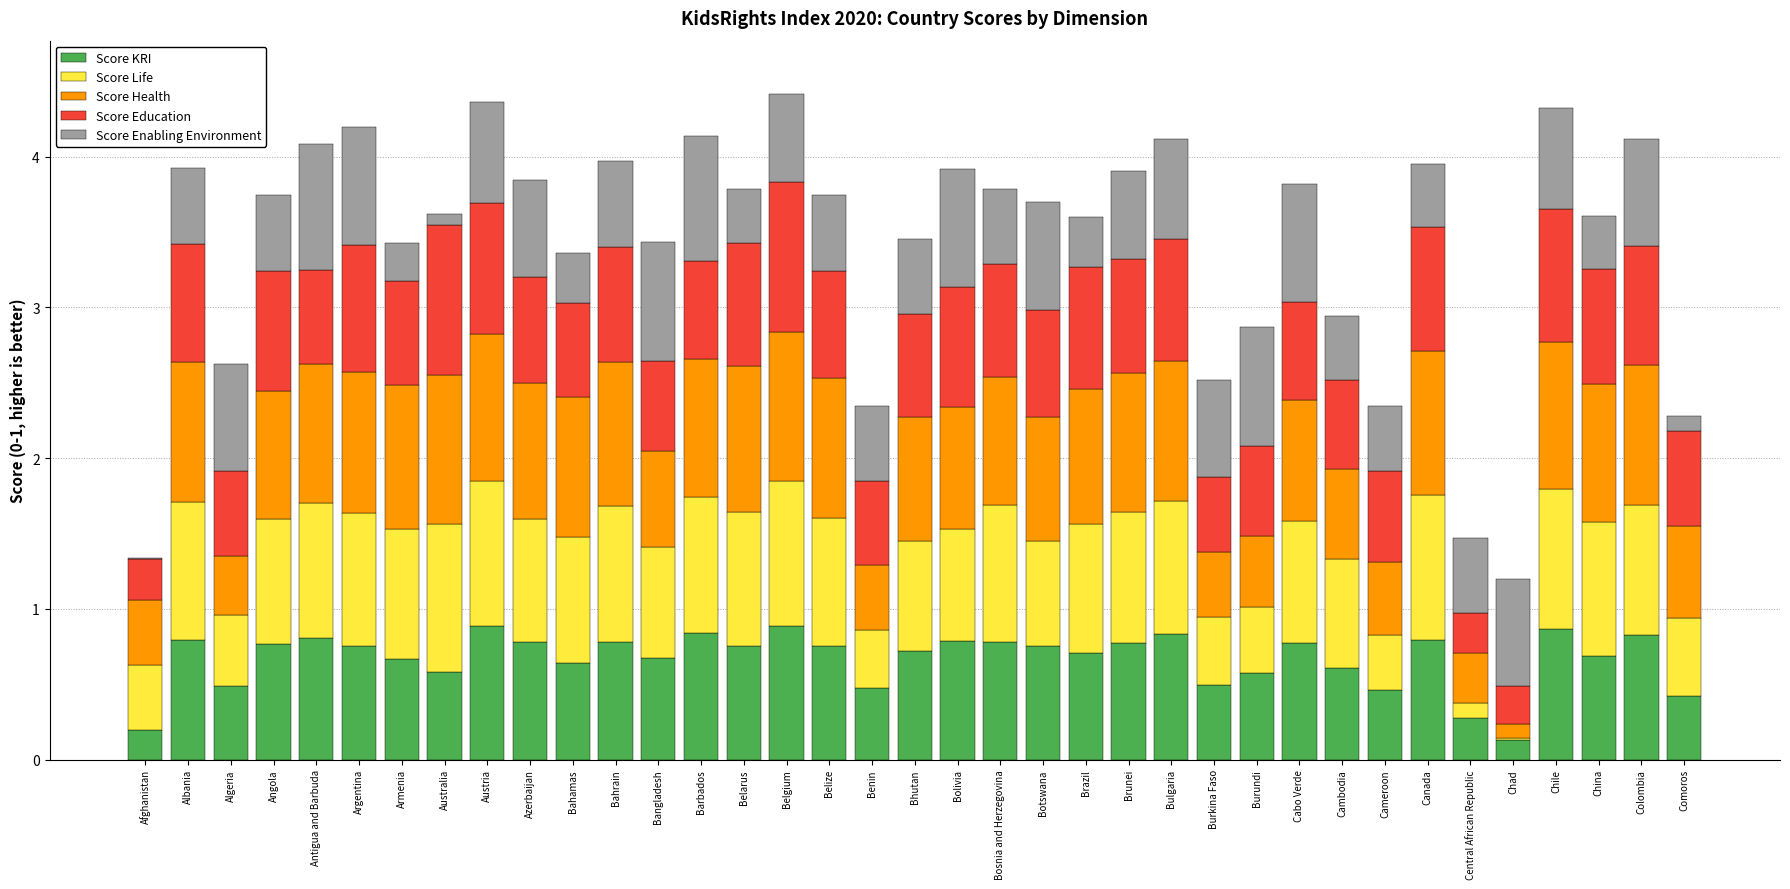

The value of Score KRI at Bolivia is 0.3. True or false?

False